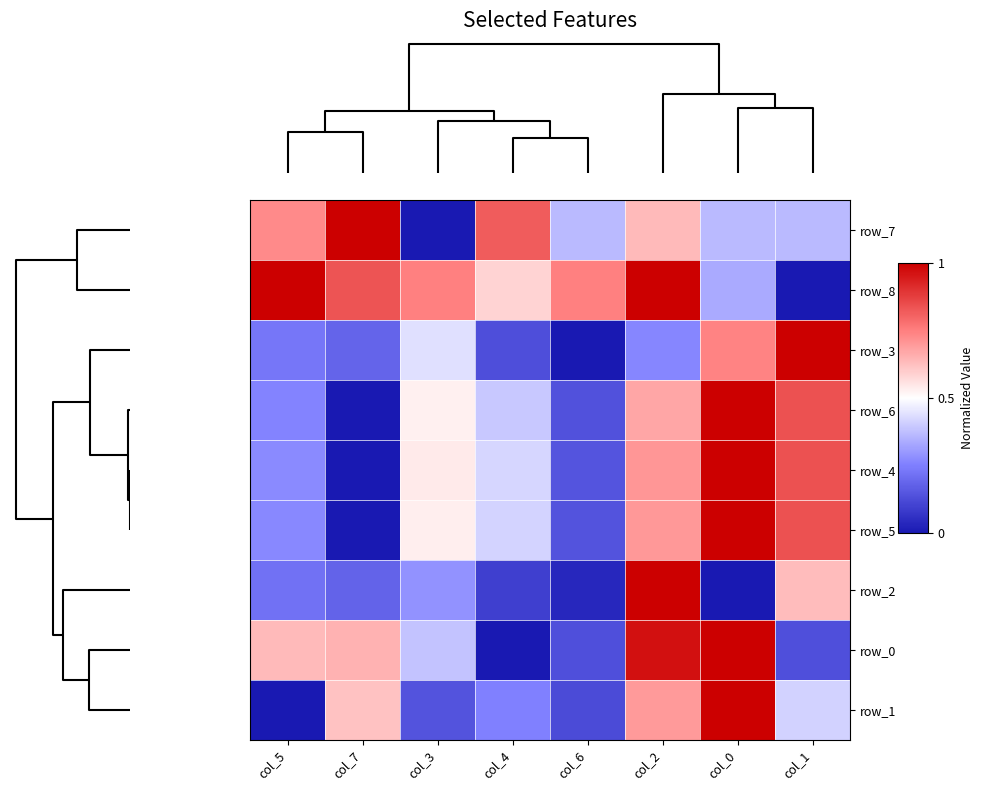

What is the maximum value shown in the chart?

1.0